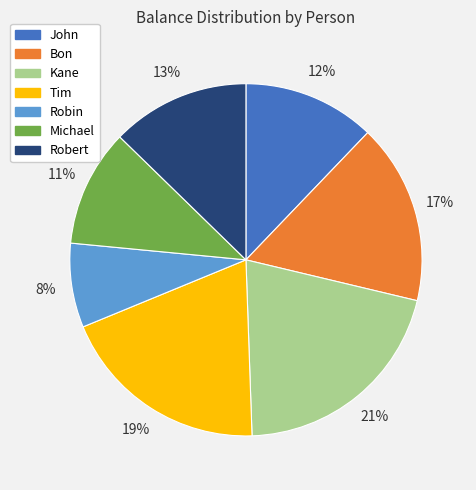

What is the largest slice in the pie chart?

Kane